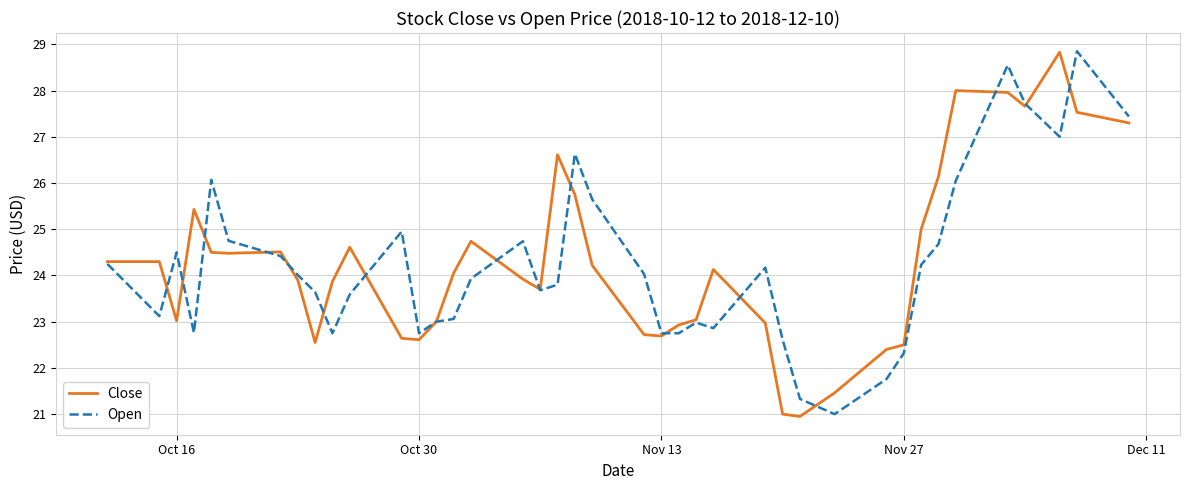

What is the greatest value displayed?

28.9